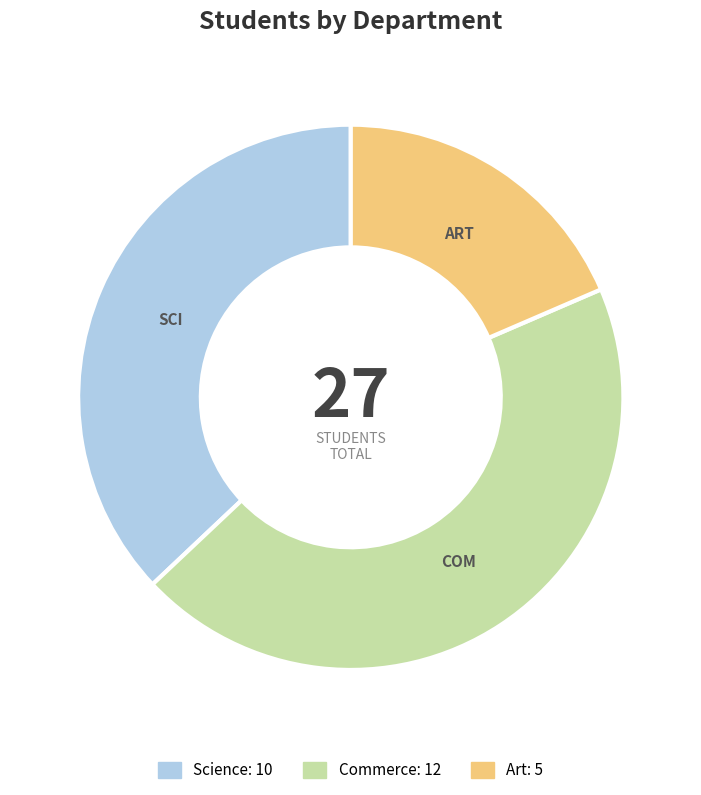

Is there any slice that represents more than half of the pie?

No